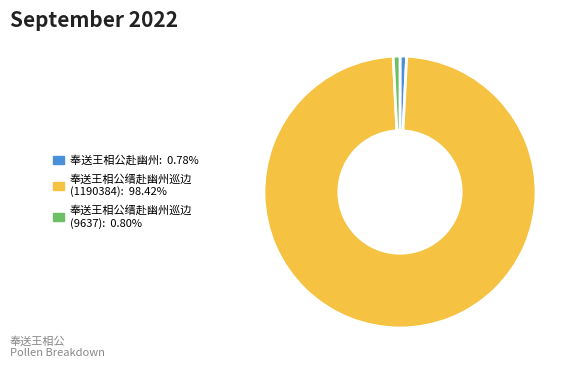

The 奉送王相公缙赴幽州巡边 (1190384) slice represents 98% of the pie. True or false?

True